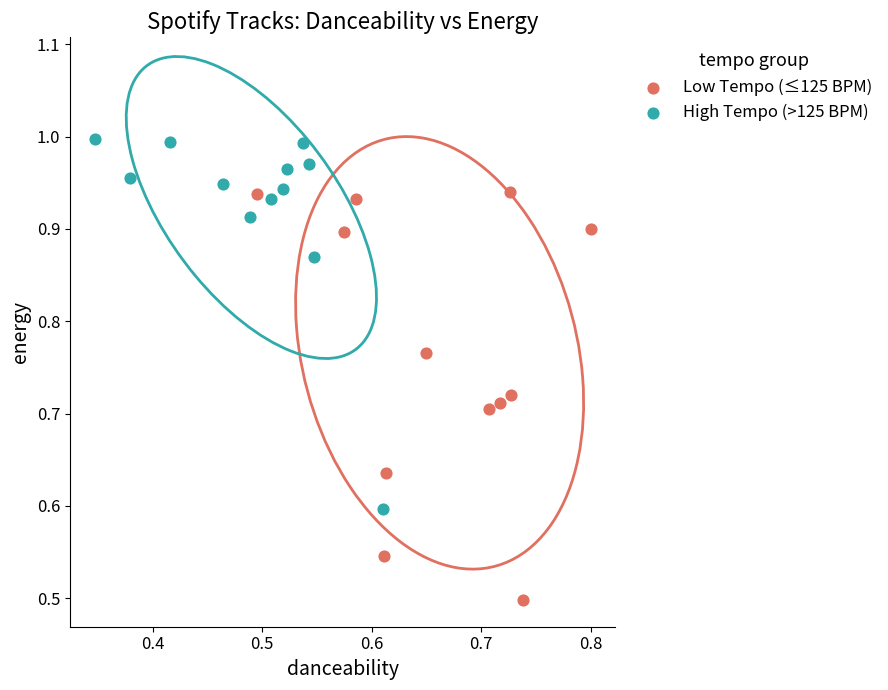

Which series has the widest spread of Y values?

Low Tempo (≤125 BPM)